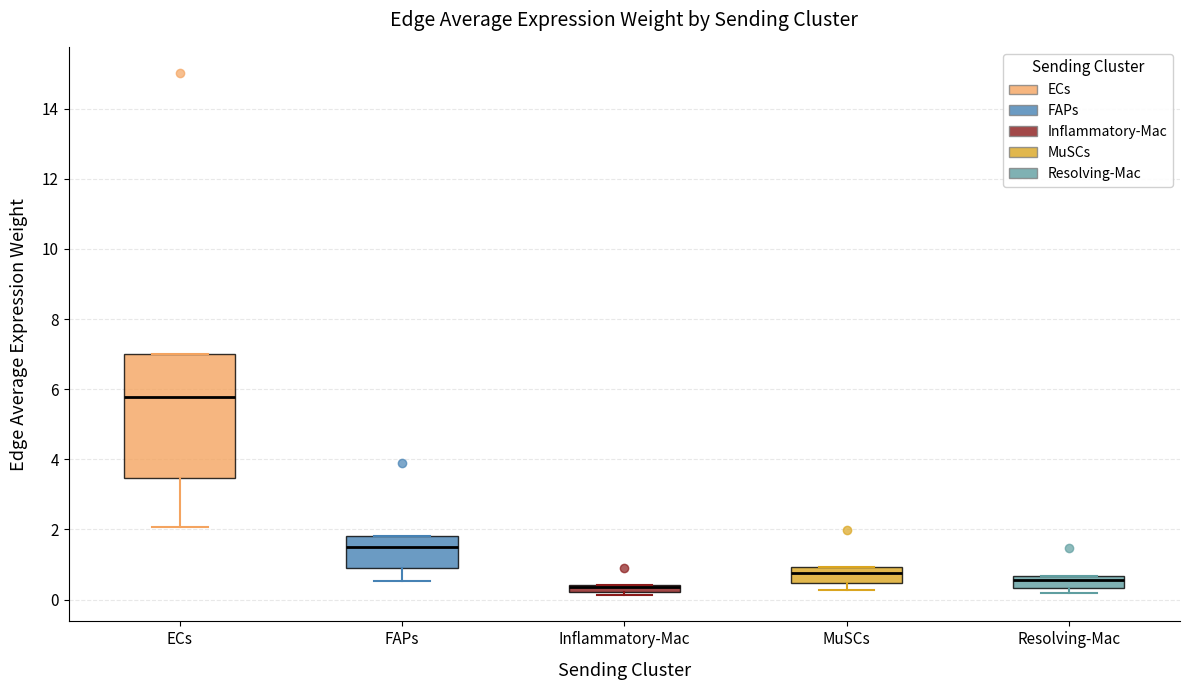

Which box is the tallest, from its lower edge to its upper edge?

ECs